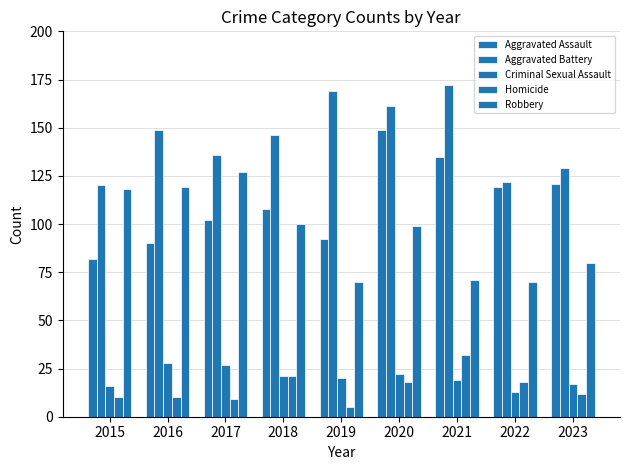

What is the value of the Robbery bar at the 9th from the left?

80